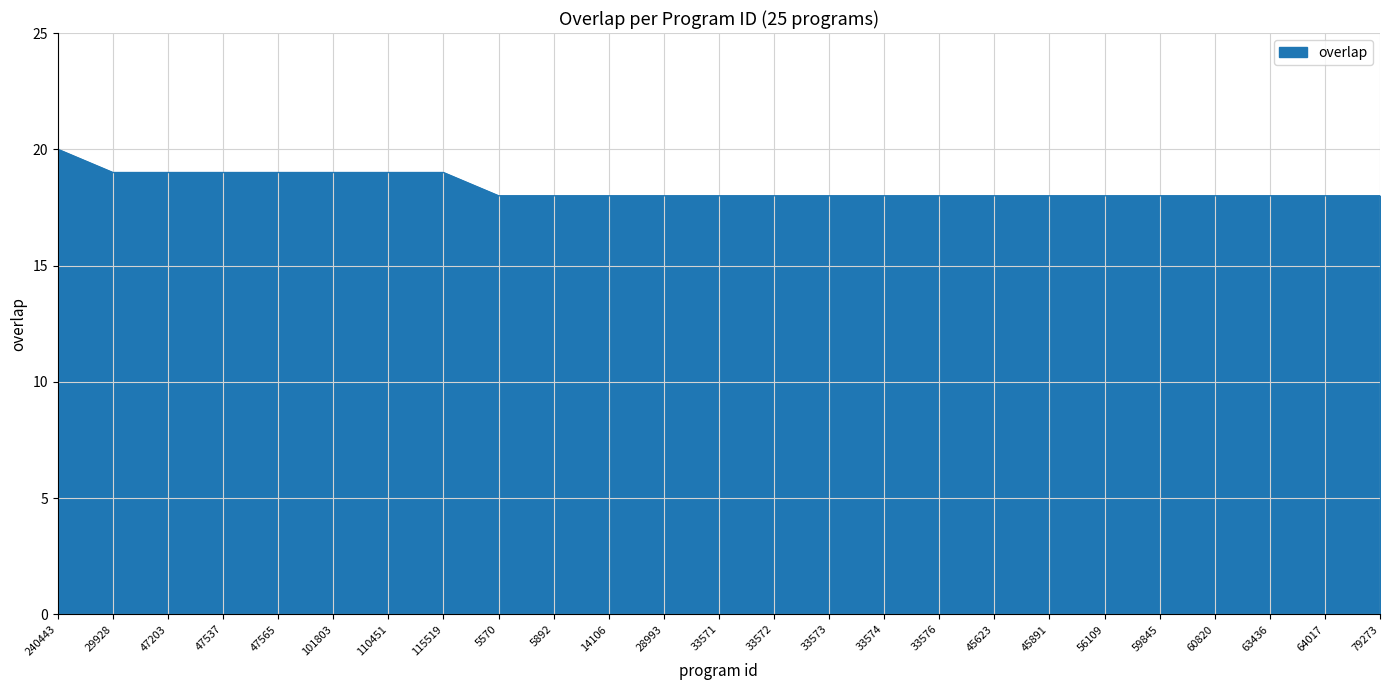

What is the difference between the maximum and minimum values?

2